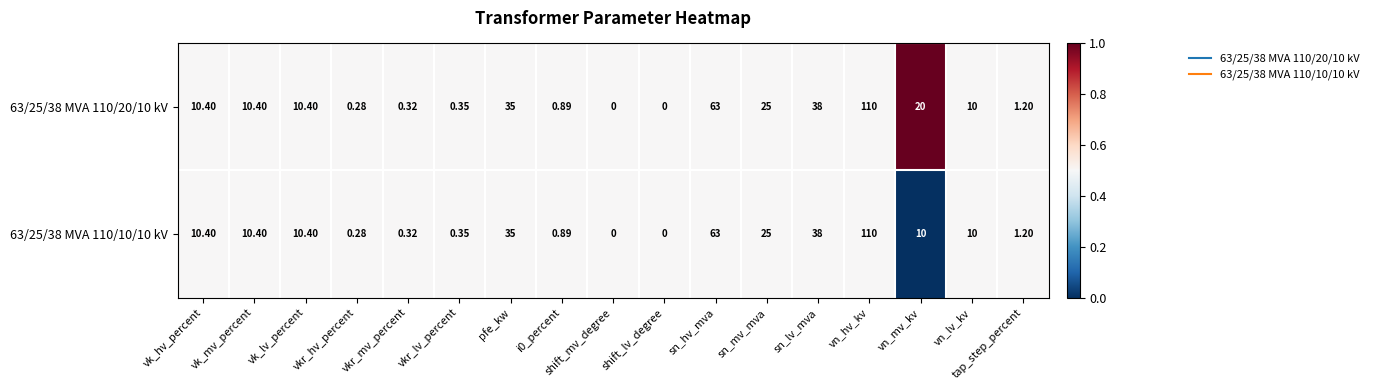

Count the number of data series in this chart.

2